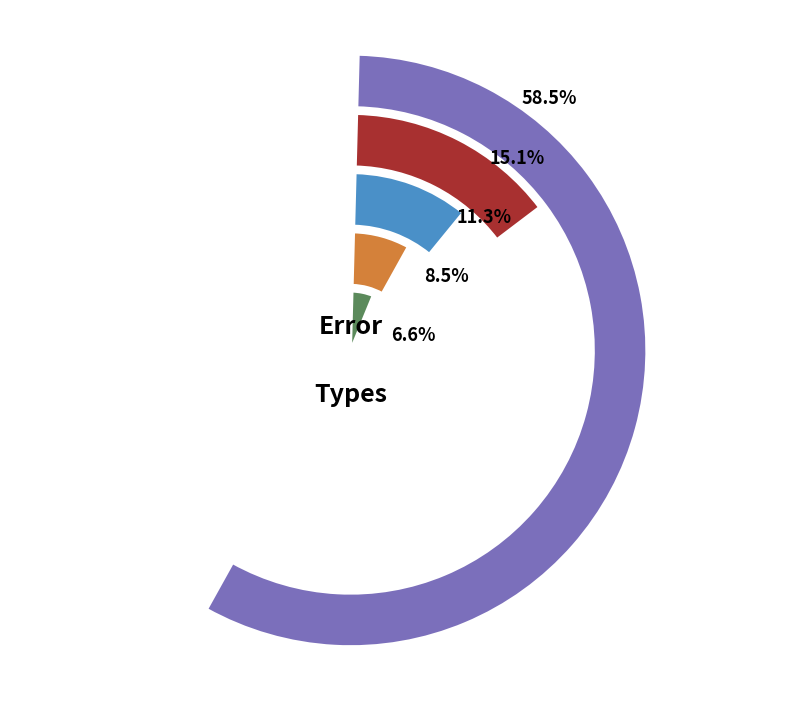

How many slices are in this pie chart?

5